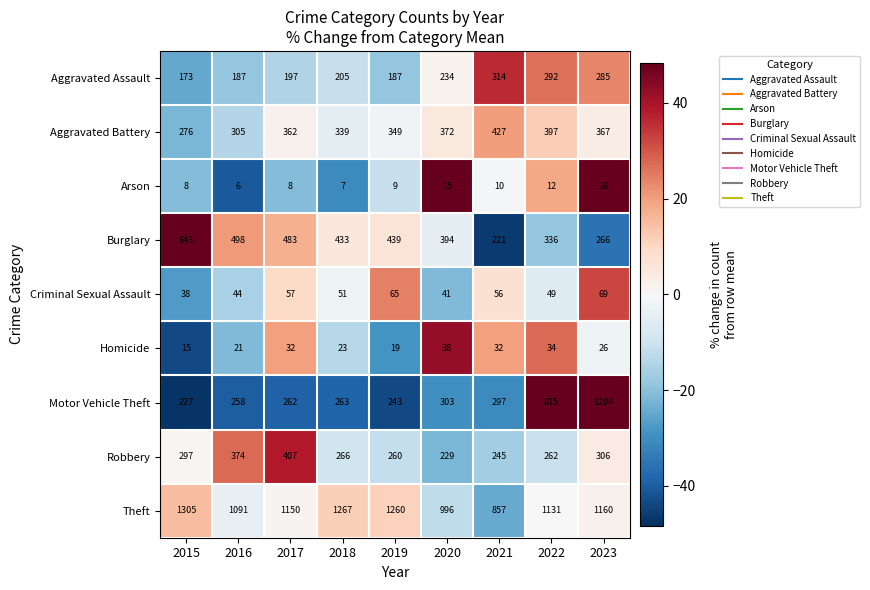

How many data points in Aggravated Assault are less than 205?

4